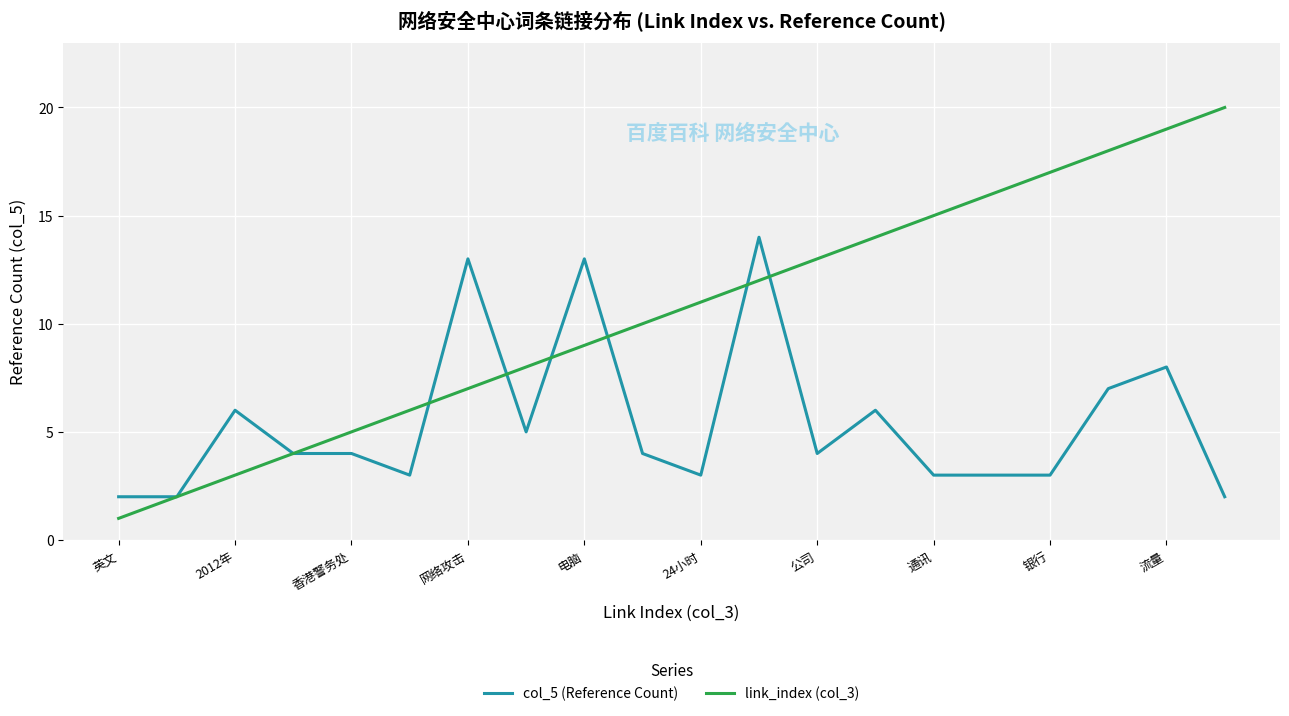

List the series in order of their peak value, lowest first.

col_5 (Reference Count), link_index (col_3)